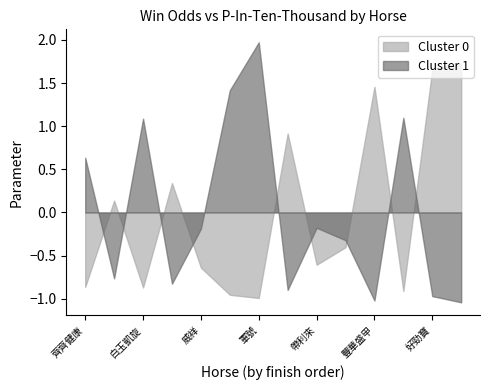

The Cluster 0 series shows -0.2 at 威祥. True or false?

False